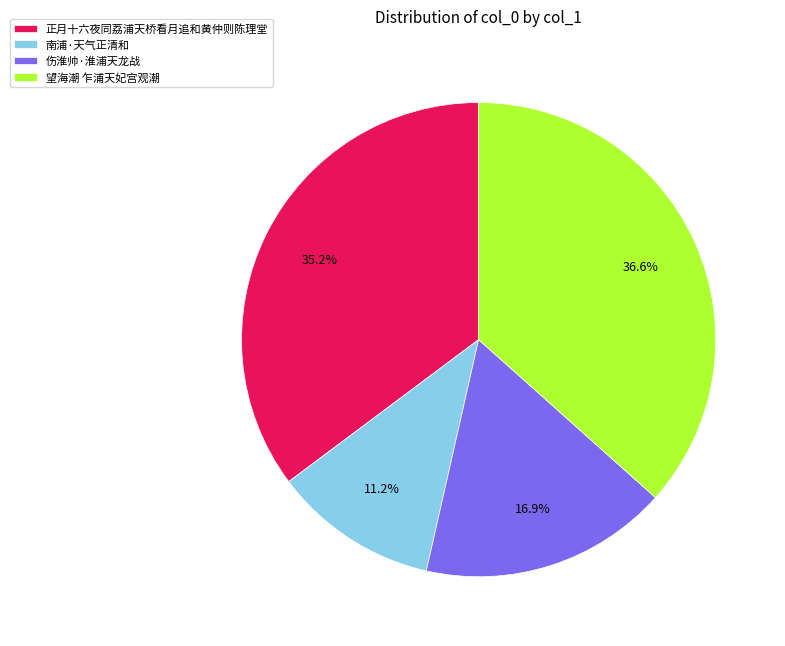

To the nearest percent, what percentage of the pie is 望海潮 乍浦天妃宫观潮?

37%